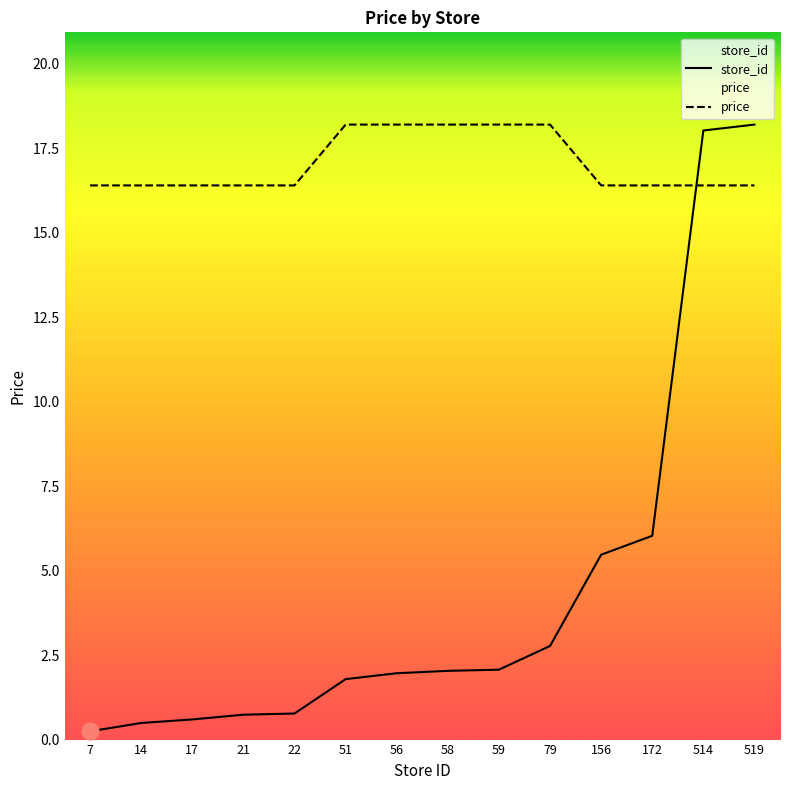

At which category is the sum across all series the highest?

519